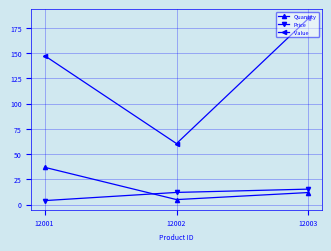

Which series has the largest total across all categories?

Value